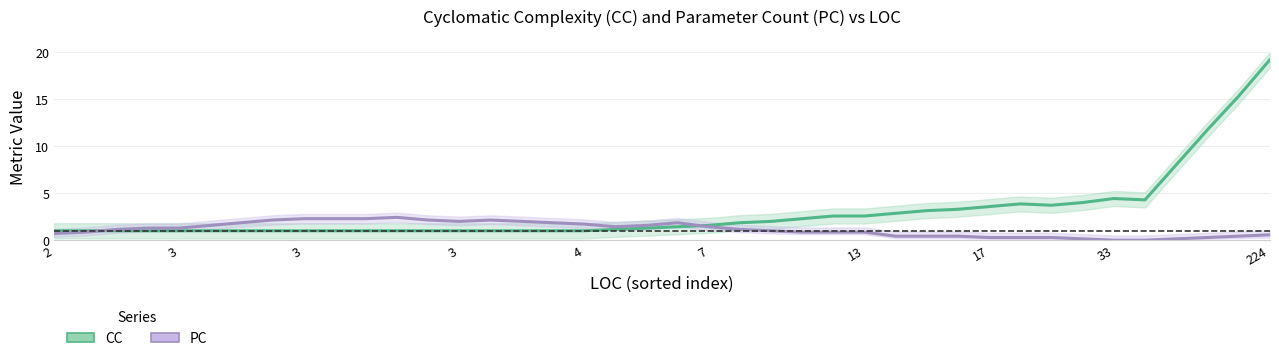

Which has a higher value, 4 or 36?

36